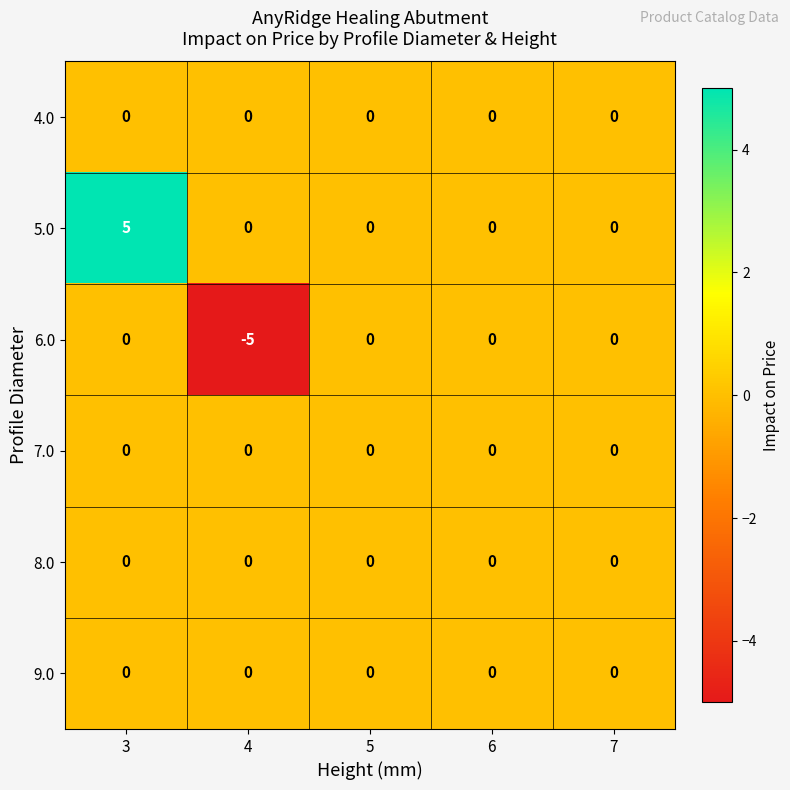

At which category does the chart reach its peak across all series?

3